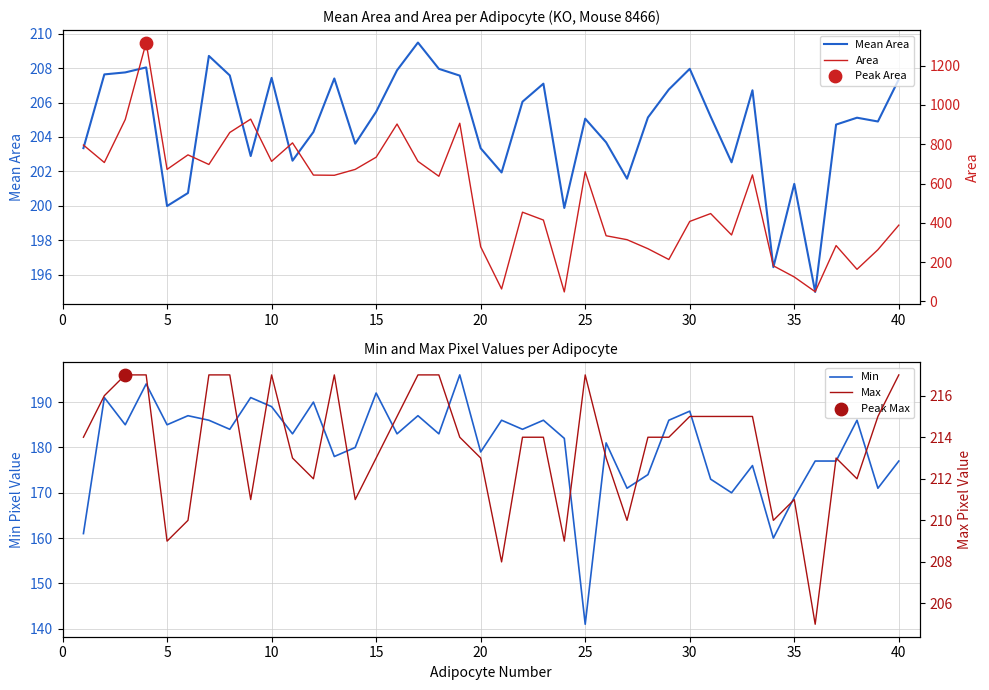

What are all the series names shown in the legend?

Mean Area, Min, Area, Max